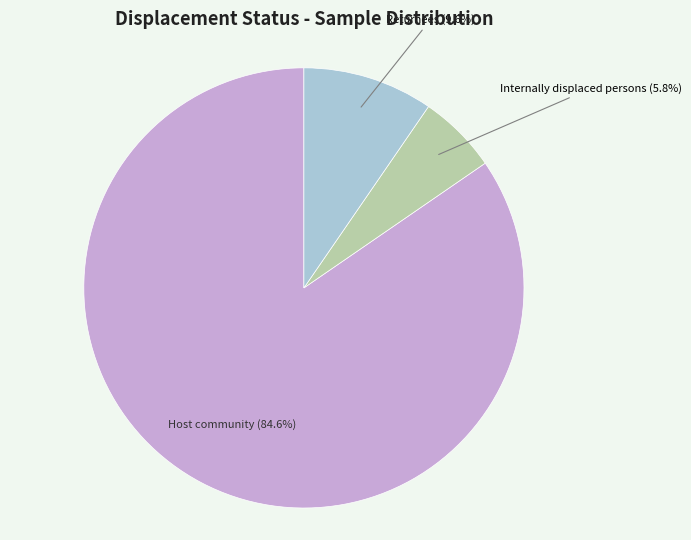

Count the number of slices in the pie.

3